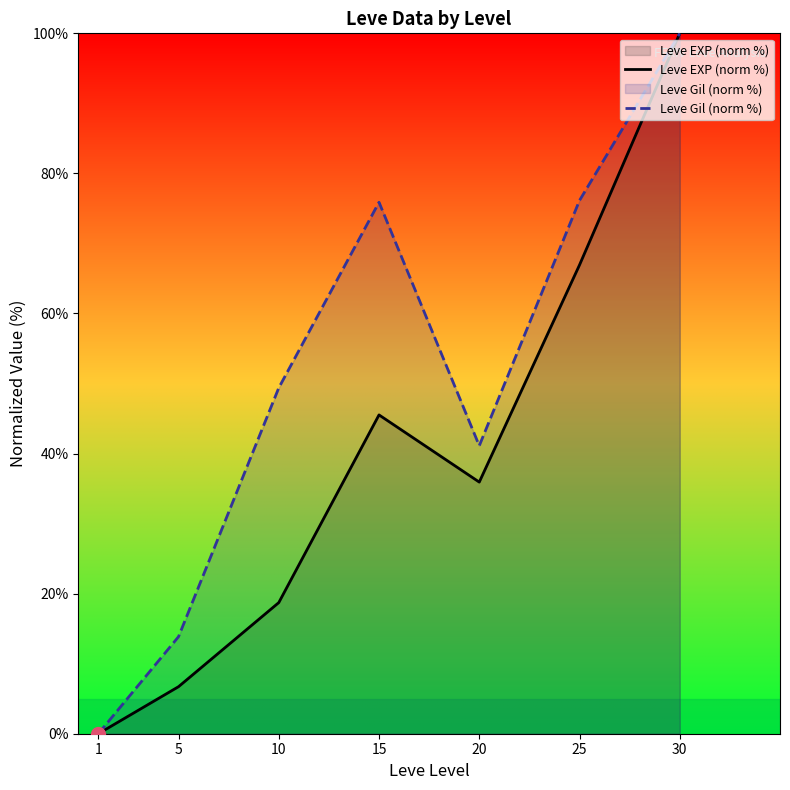

Reading left to right, extract all data points from this chart.

Leve EXP (norm %): 0.0	6.7	18.7	45.5	35.9	66.9	100.0
Leve Gil (norm %): 0.0	13.9	49.4	75.9	41.1	76.1	100.0